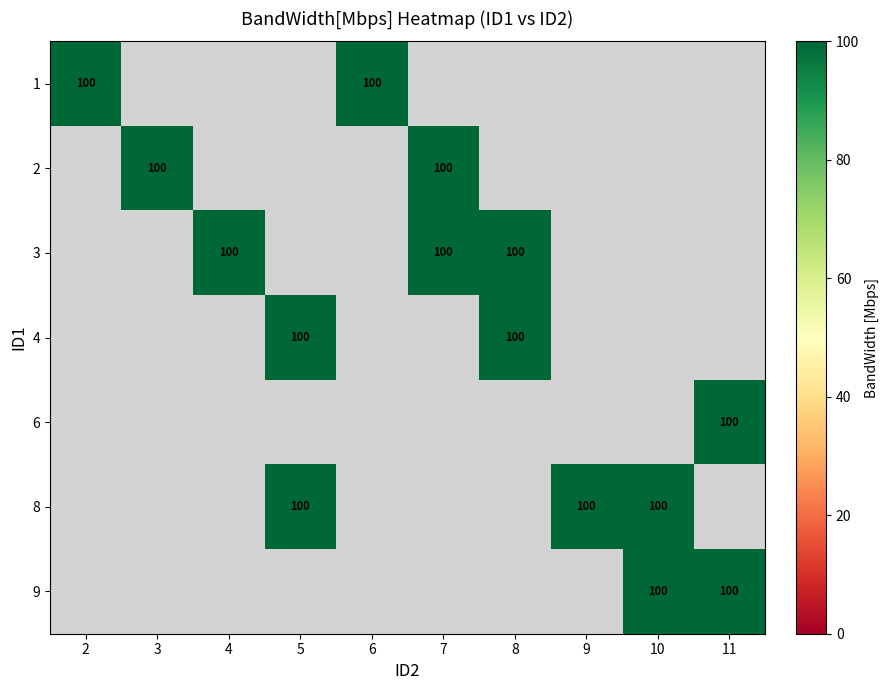

The 9 series shows 0 at 6. True or false?

True